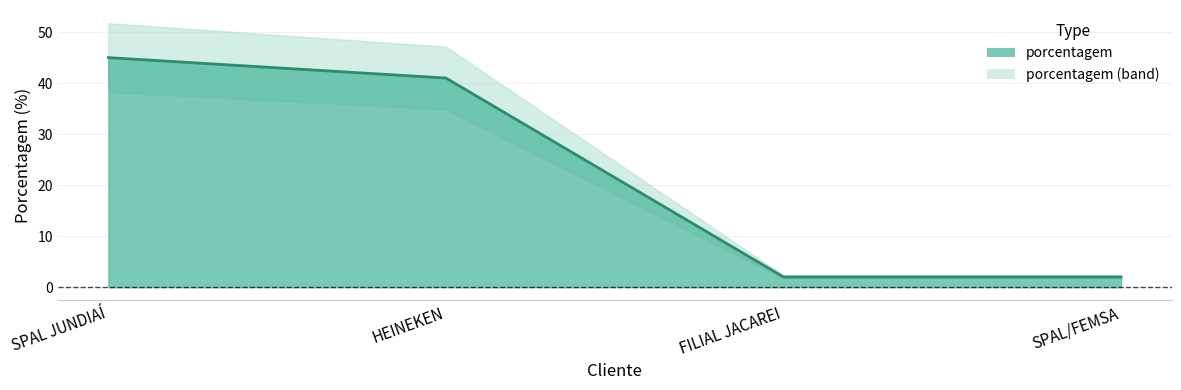

What is the label of the 4th point from the right?

SPAL JUNDIAÍ